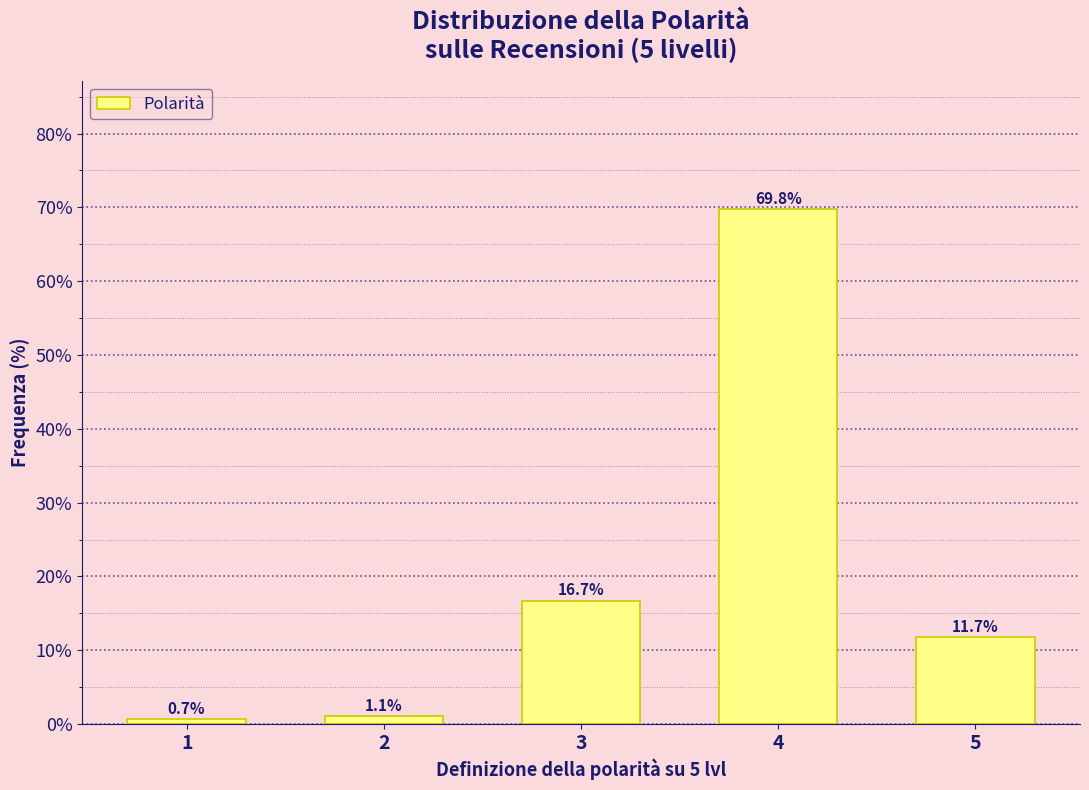

Reading right to left, what are all the values shown in this chart?

5=11.7	4=69.8	3=16.7	2=1.1	1=0.7